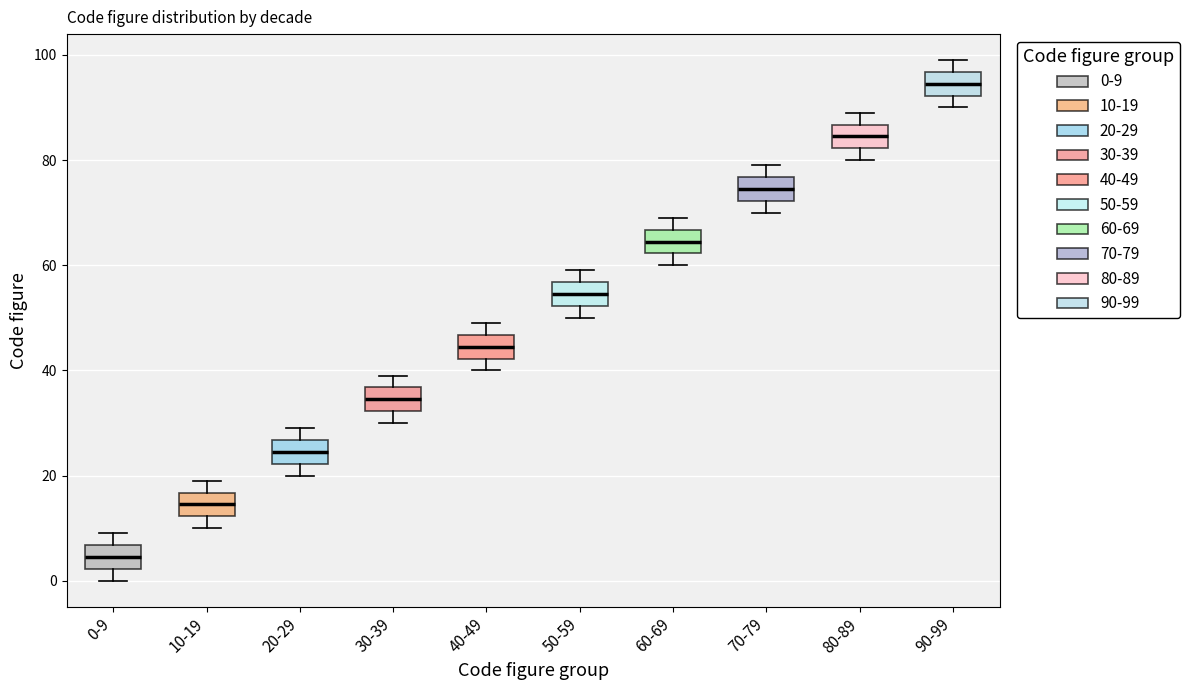

Reading left to right, transcribe this box plot: for each box, give where its median line is, the range the box spans, and where its two whiskers end, as read against the y-axis. The values are not printed on the chart, so give them approximately, as read against the axis.

0-9: median 4, box 2 to 6, whiskers 0 to 10
10-19: median 14, box 12 to 16, whiskers 10 to 20
20-29: median 24, box 22 to 26, whiskers 20 to 30
30-39: median 34, box 32 to 36, whiskers 30 to 40
40-49: median 44, box 42 to 46, whiskers 40 to 50
50-59: median 54, box 52 to 56, whiskers 50 to 60
60-69: median 64, box 62 to 66, whiskers 60 to 70
70-79: median 74, box 72 to 76, whiskers 70 to 80
80-89: median 84, box 82 to 86, whiskers 80 to 90
90-99: median 94, box 92 to 96, whiskers 90 to 100